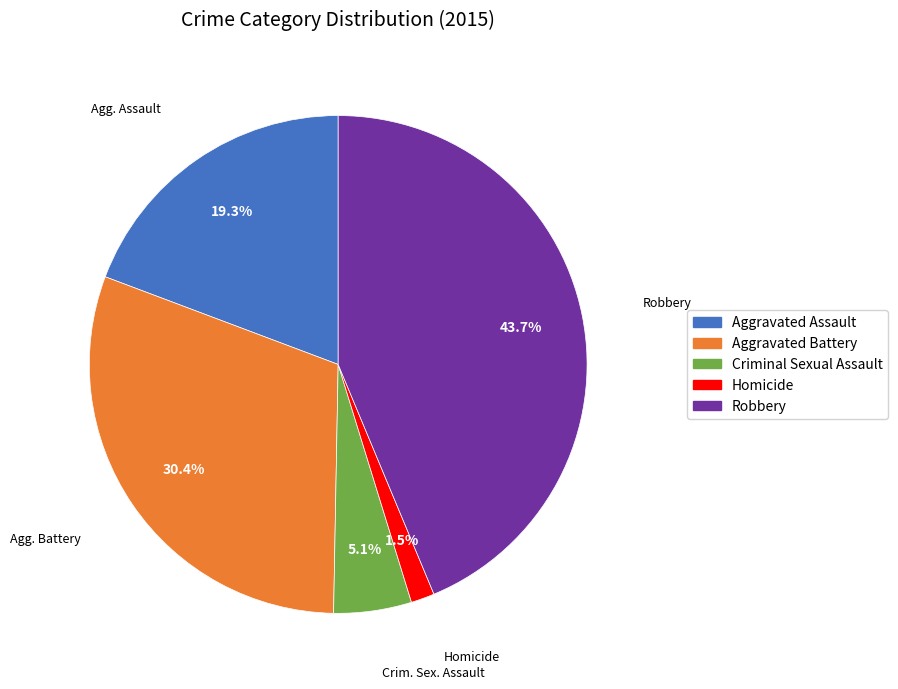

To the nearest percent, what percentage of the pie is Aggravated Assault?

19%